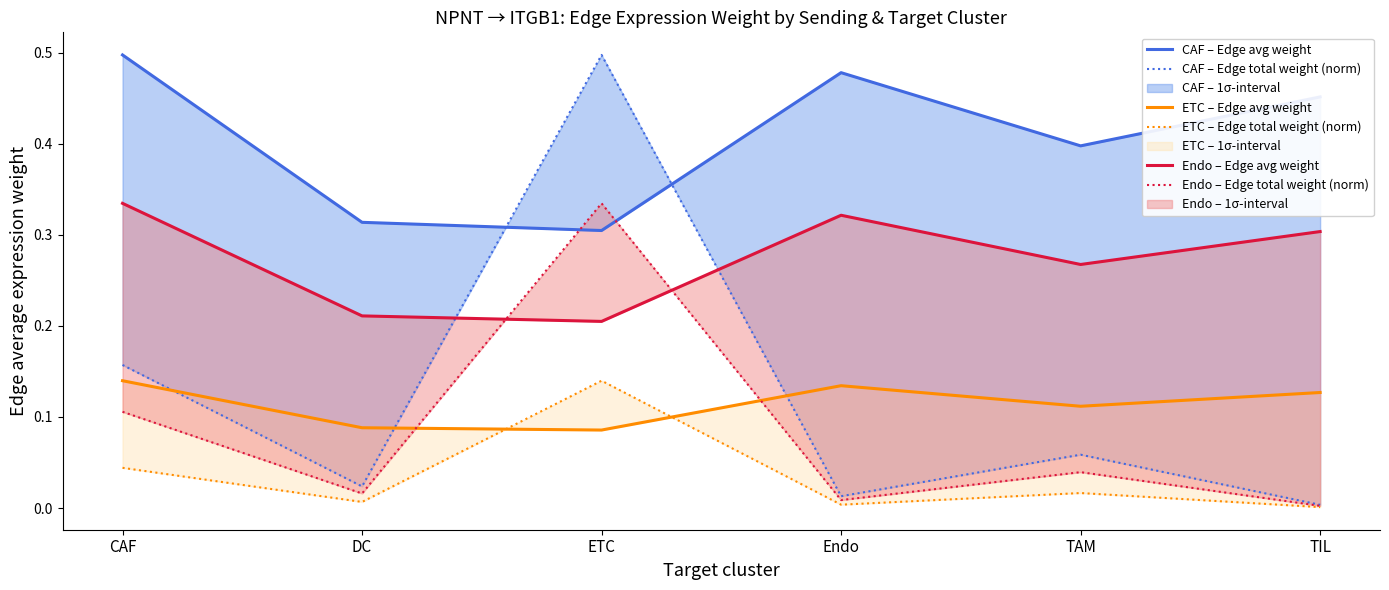

Where is the first local minimum for ETC – Edge avg weight?

ETC